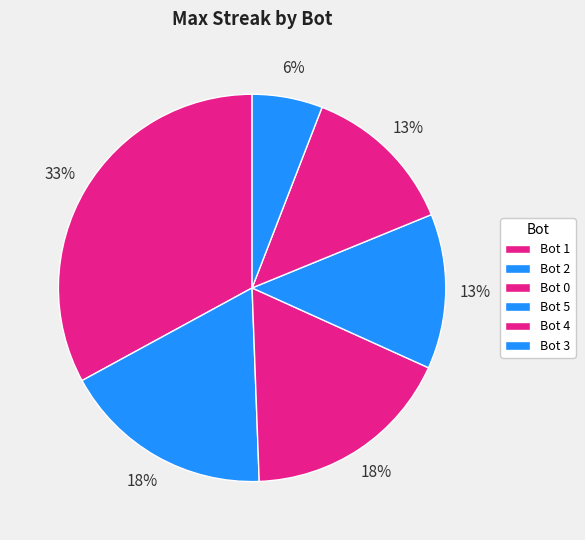

Which slice is the smallest?

3